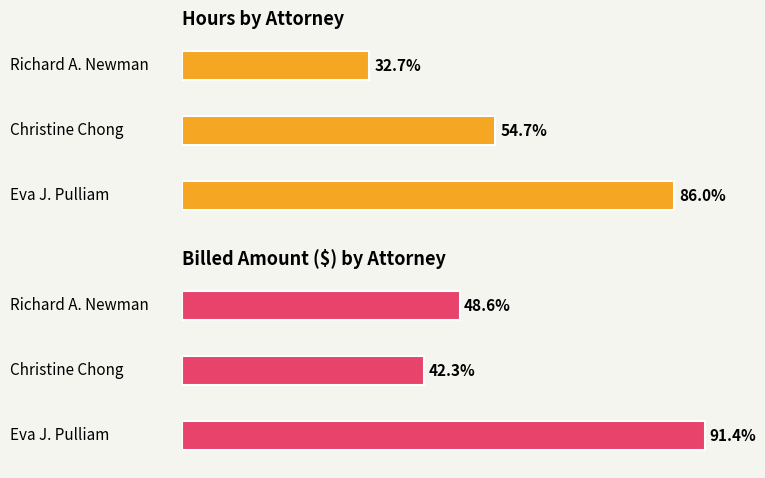

The Hours series shows 8.2 at 2. True or false?

False